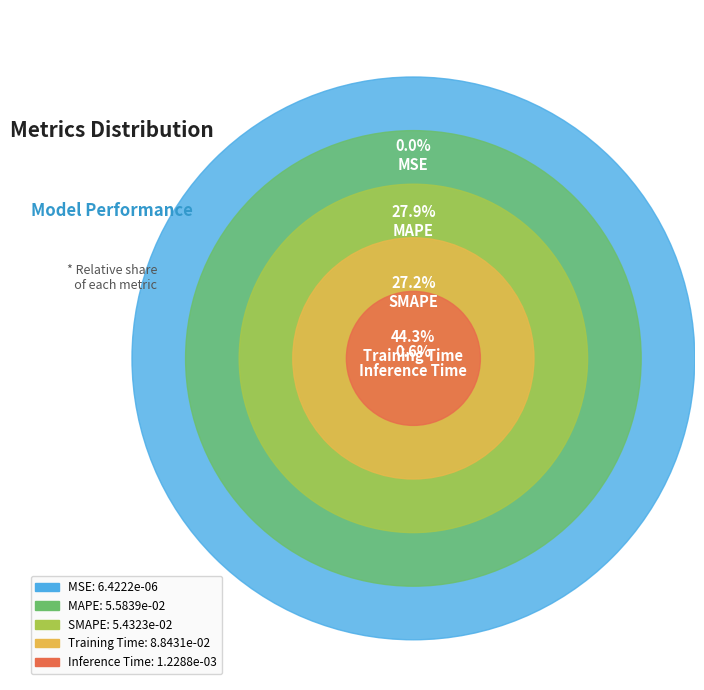

Which category has the smallest portion of the pie?

MSE